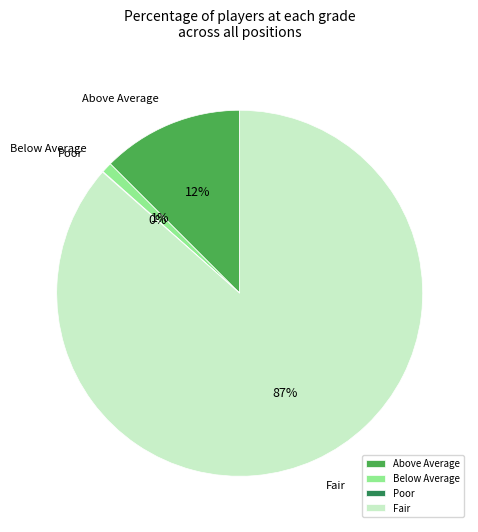

Which slice is the largest?

Fair